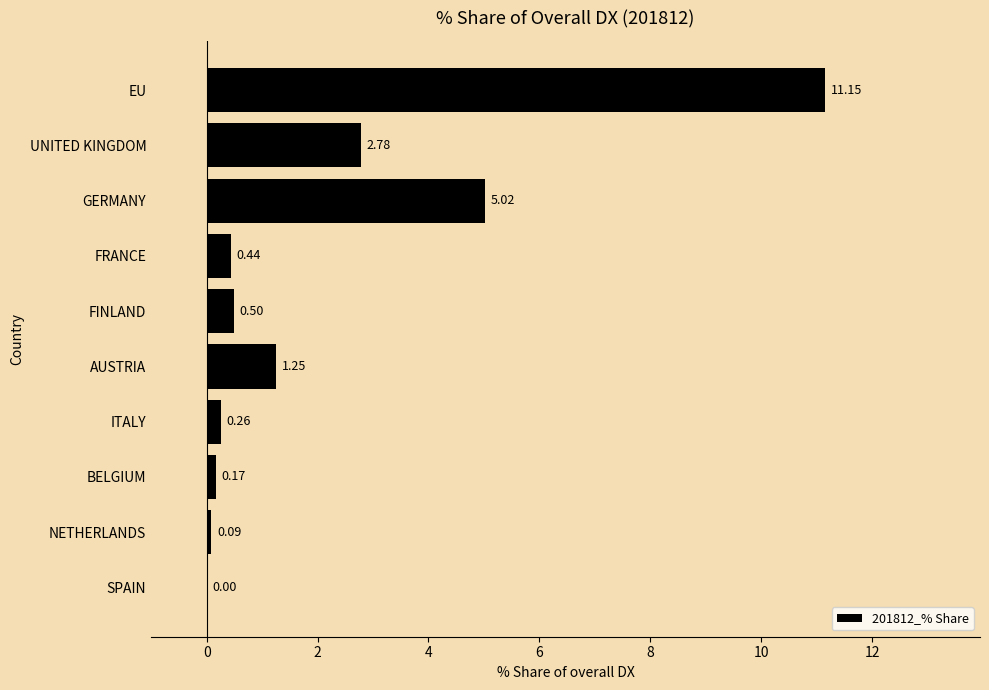

What is the change in value from AUSTRIA to SPAIN?

-1.2